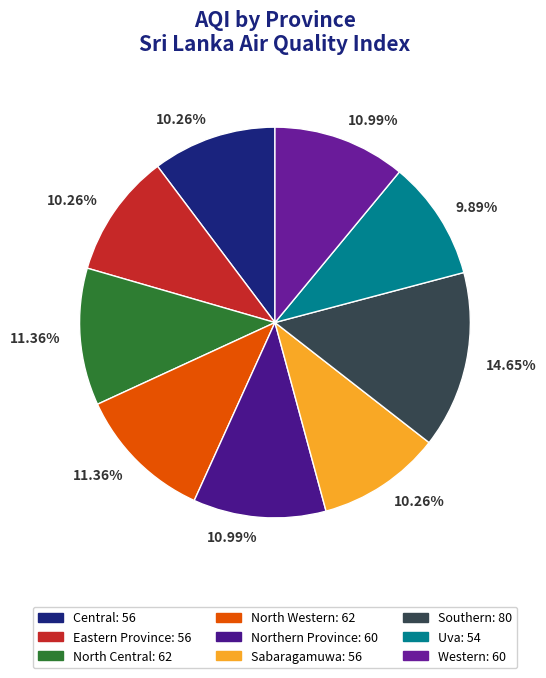

Is it true that Uva is 1% of the pie?

False